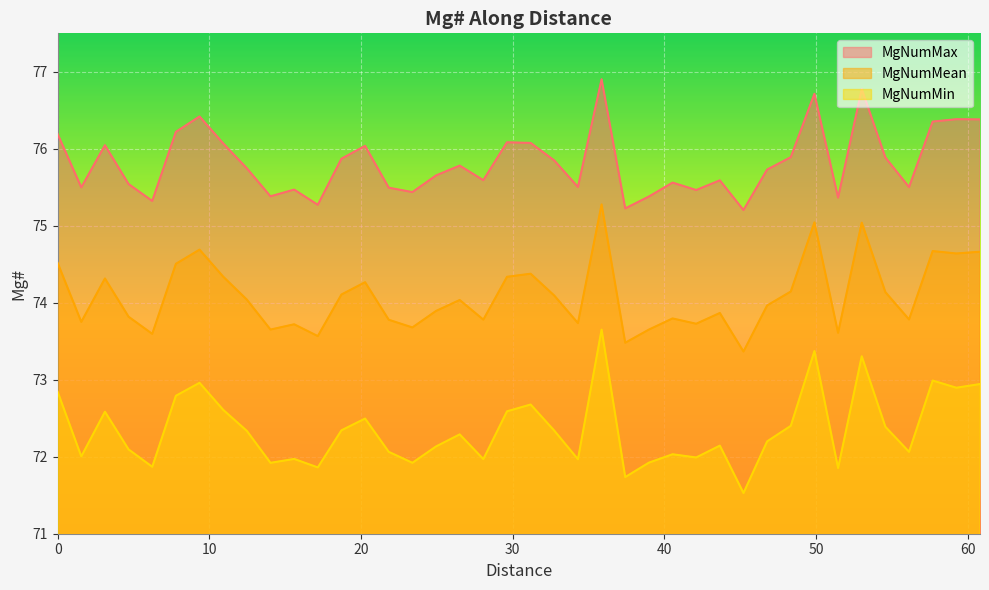

What is the total value across all series at 14.03634029?

221.0